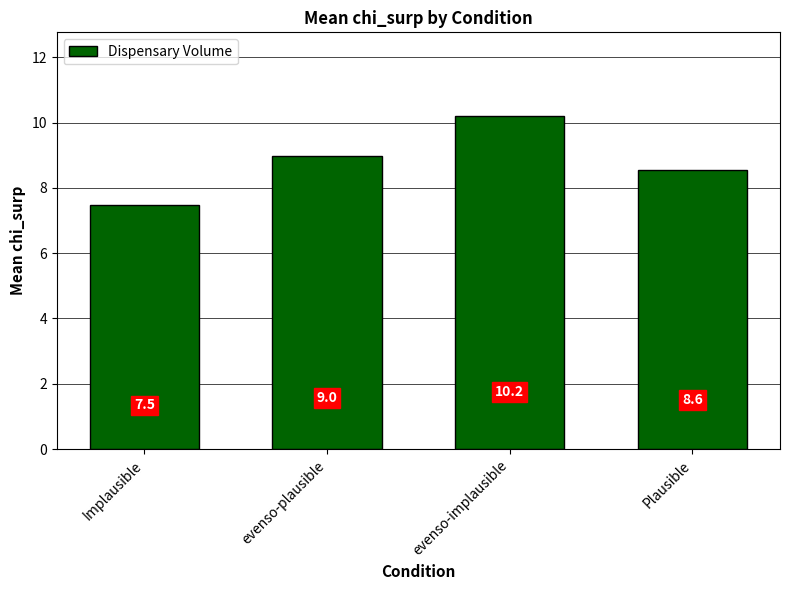

Is it true that the value at evenso-plausible is 2.8?

False